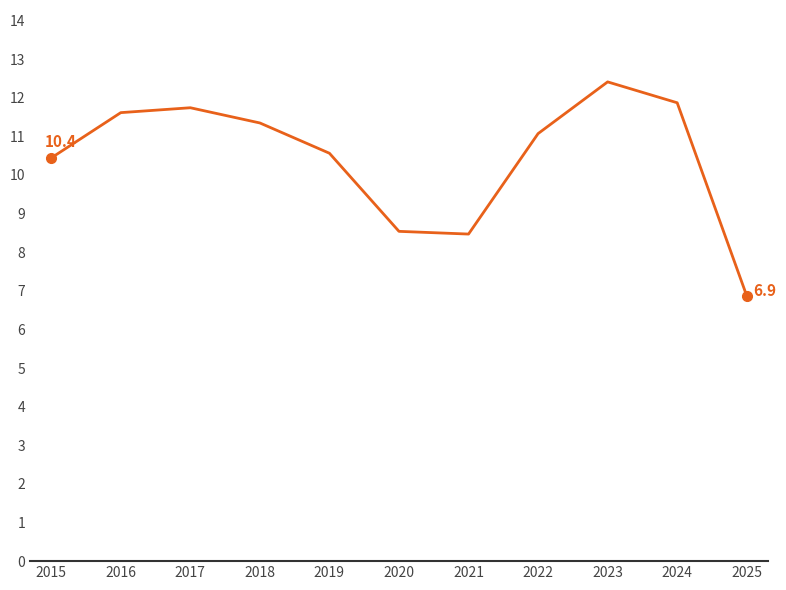

Which has a higher value, 2024 or 2020?

2024